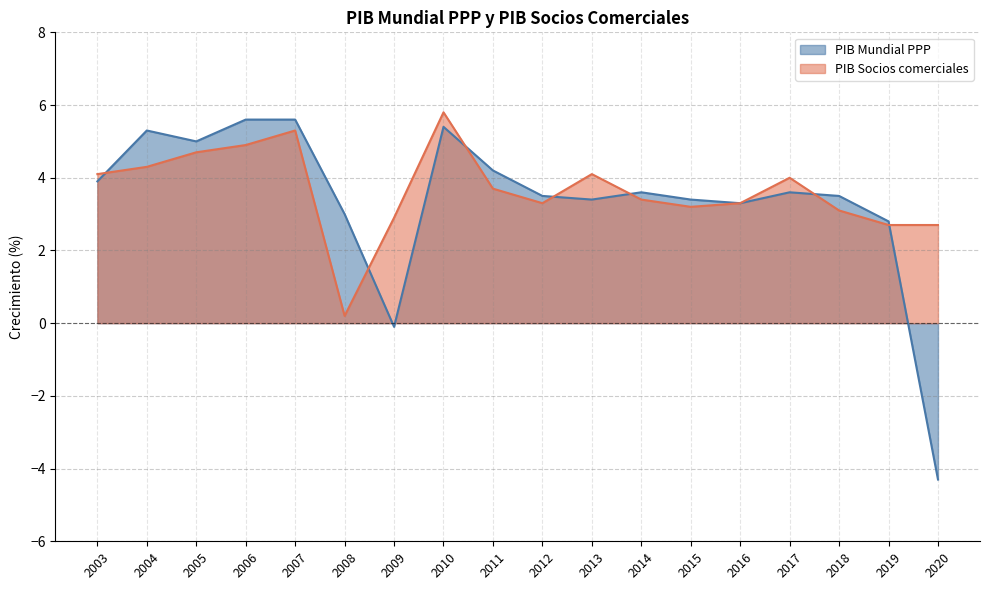

At which category does PIB Mundial PPP reach its first local peak?

2004